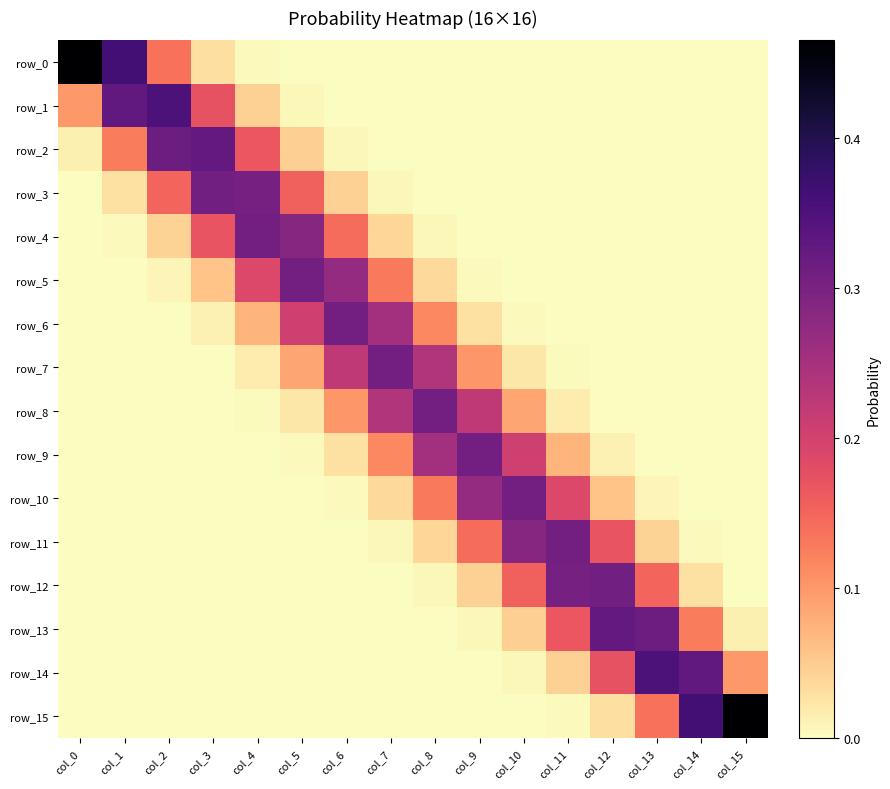

What is the difference between the maximum and minimum values in the row_15 series?

0.5